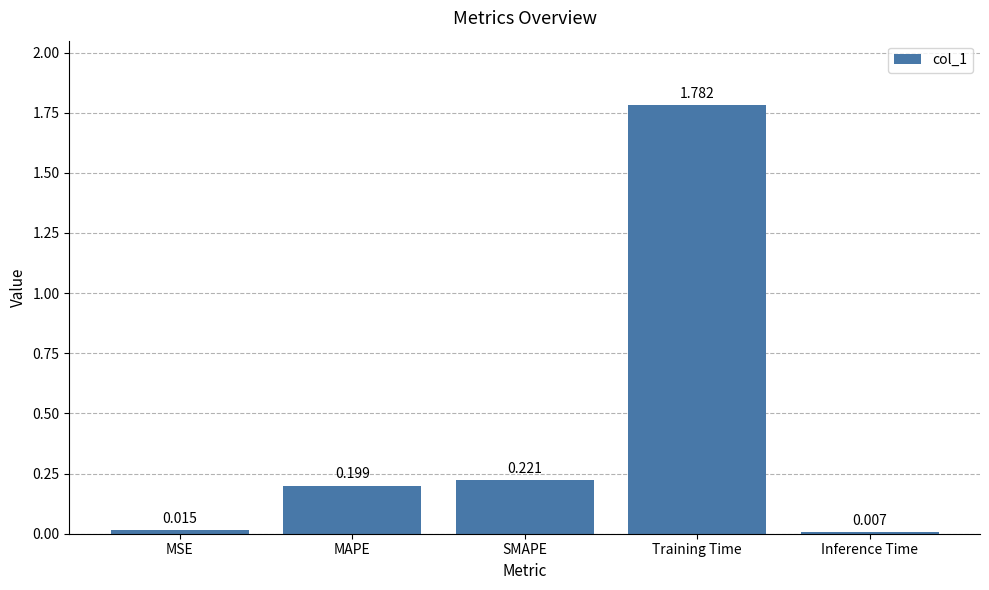

Which label corresponds to the smallest value in the chart?

Inference Time